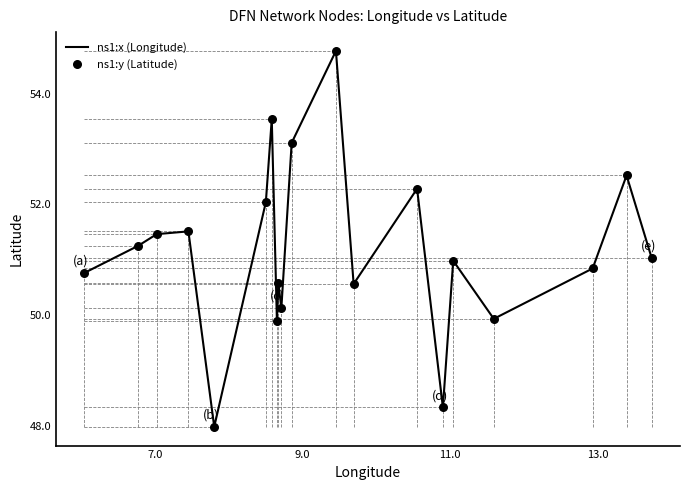

What is the minimum value shown in the chart?

48.0